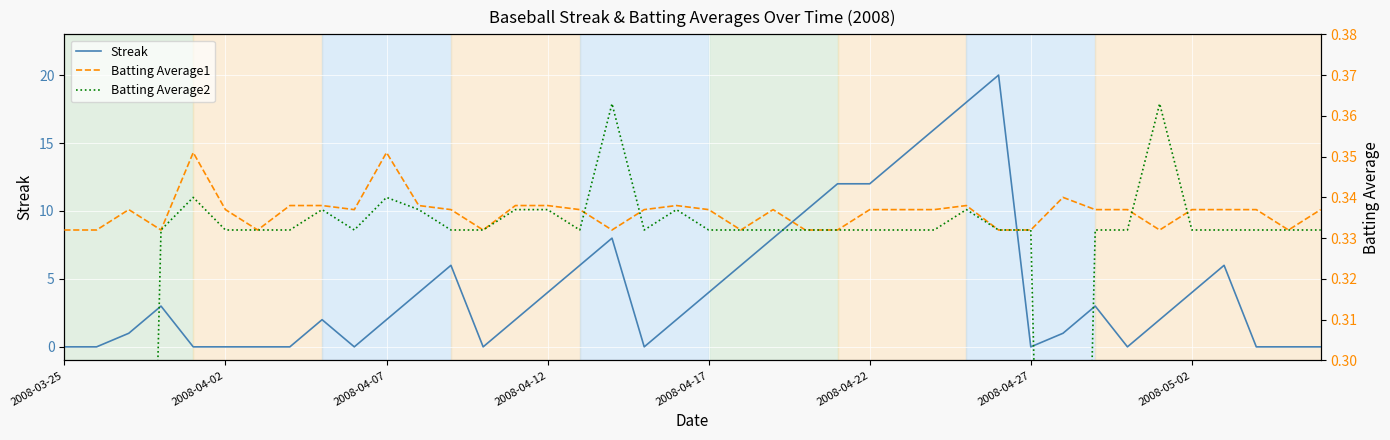

At which category does Streak reach its first local valley?

9